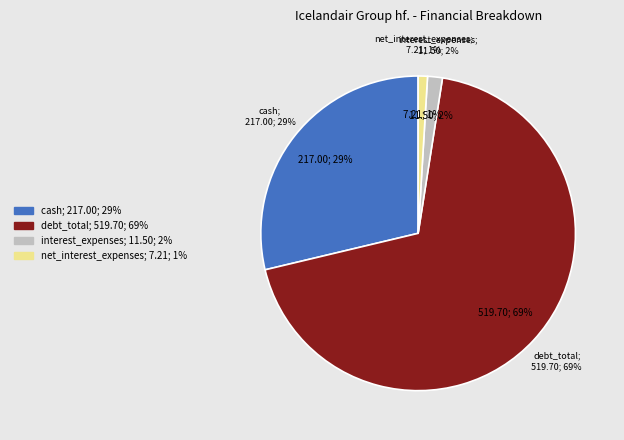

Is there a majority slice in this chart?

Yes